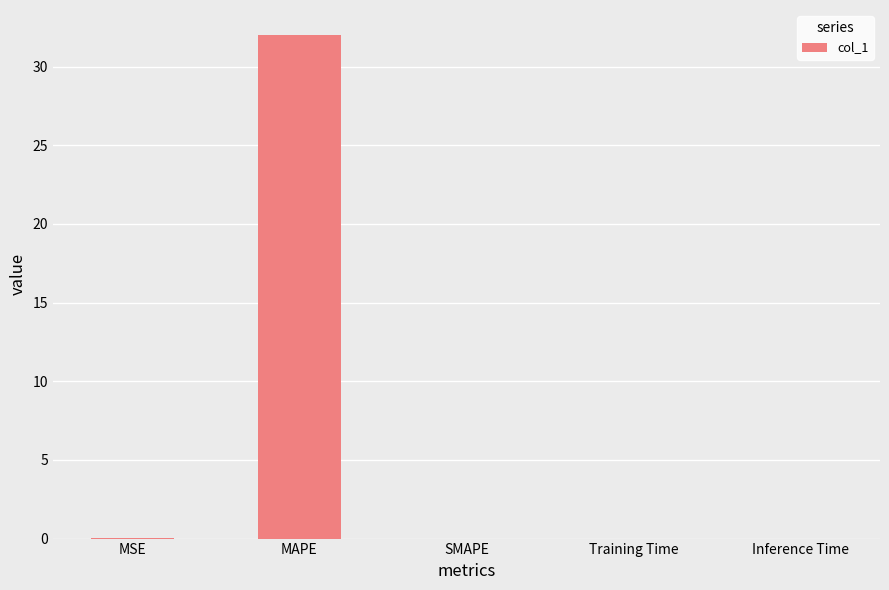

What is the greatest value displayed?

32.0